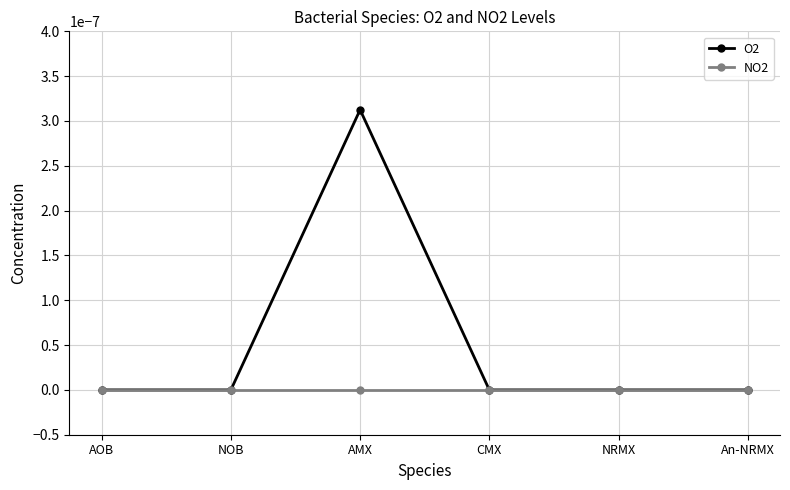

Is this an area chart (filled region under the line)?

No